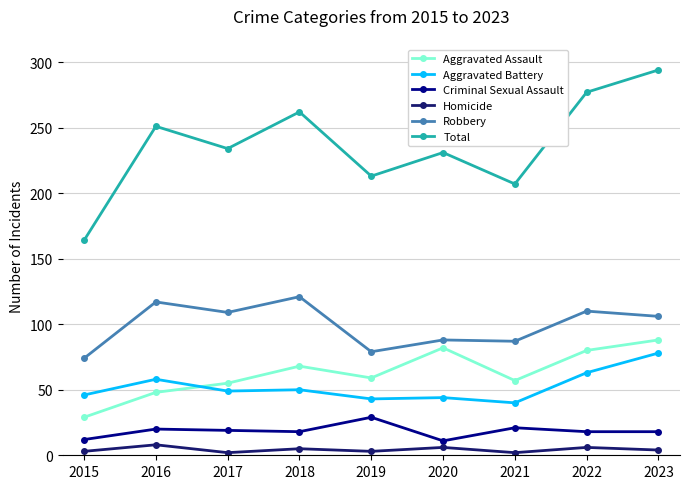

Is it true that Aggravated Battery equals 49 at 2017?

True